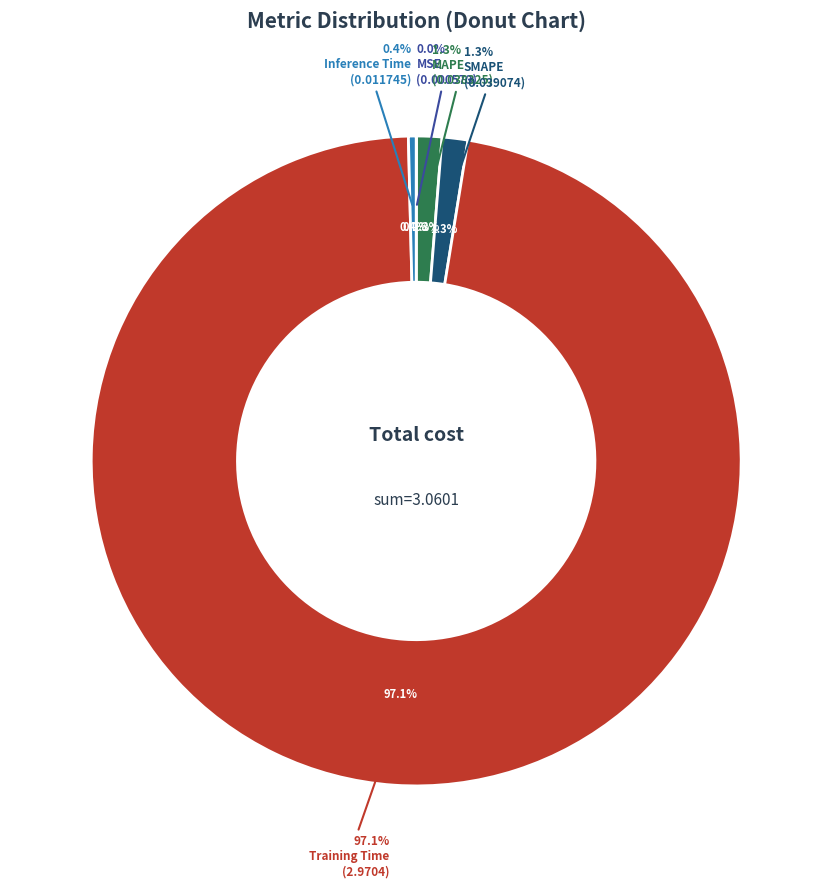

Count the number of slices in the pie.

5